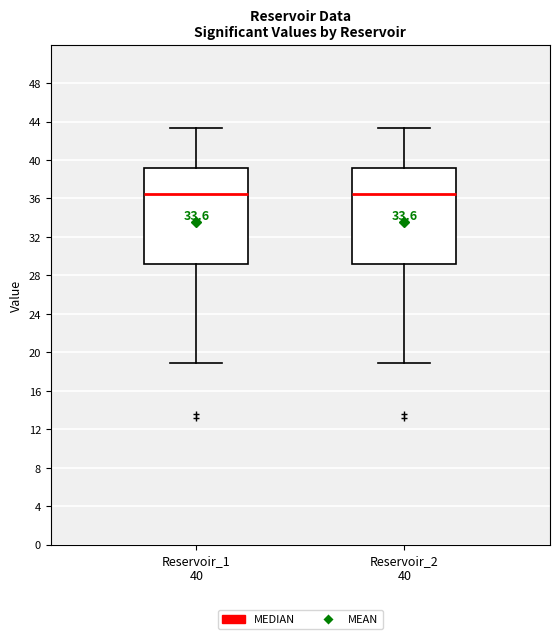

Where does the upper whisker of the box for Reservoir_1 40 end on the y-axis? The values are not printed on the chart, so give them approximately, as read against the axis.

43.5